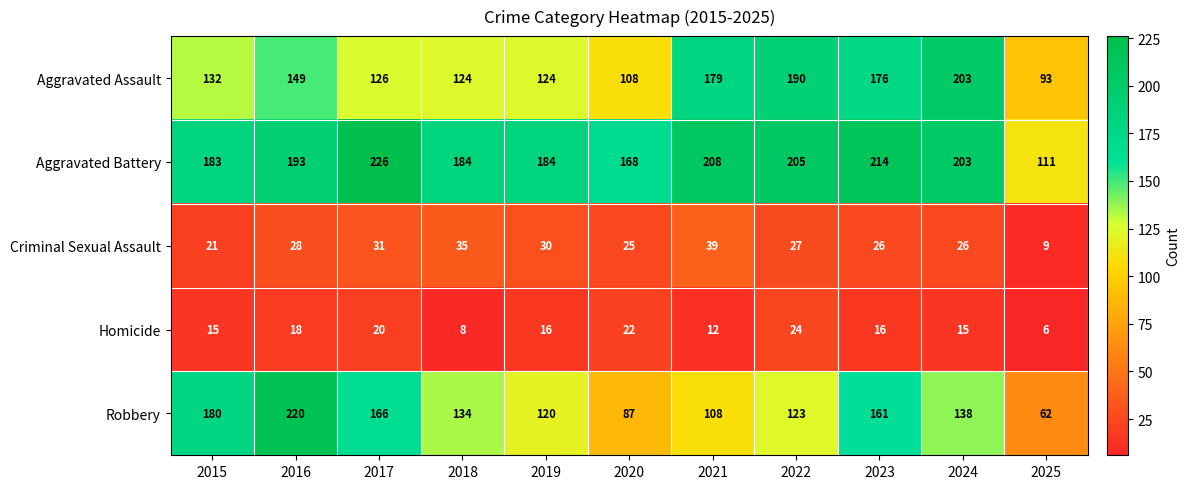

List the series in order of their peak value, highest first.

Aggravated Battery, Robbery, Aggravated Assault, Criminal Sexual Assault, Homicide